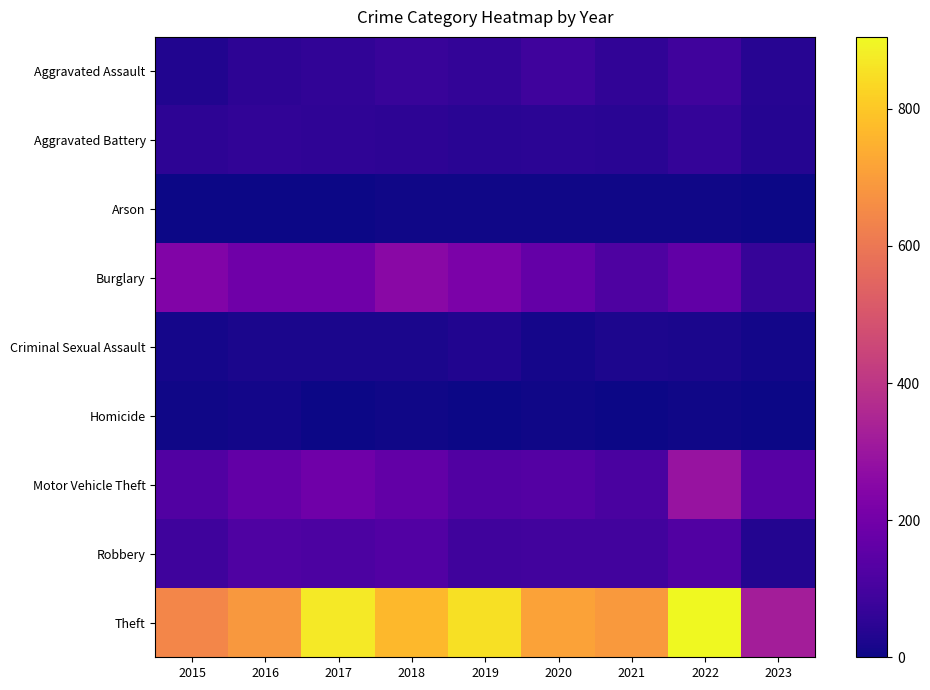

Which has a higher value, 2018 or 2020?

2020